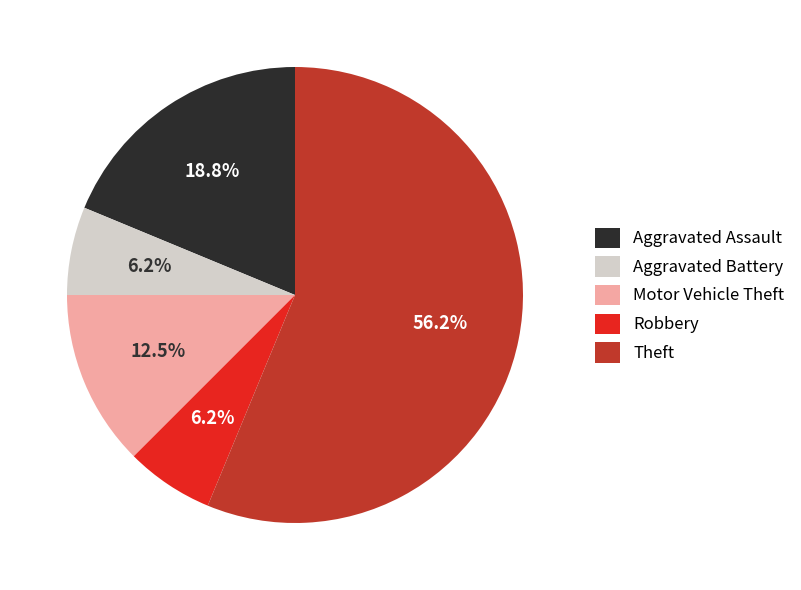

Does Aggravated Assault account for over 50% of the chart?

No